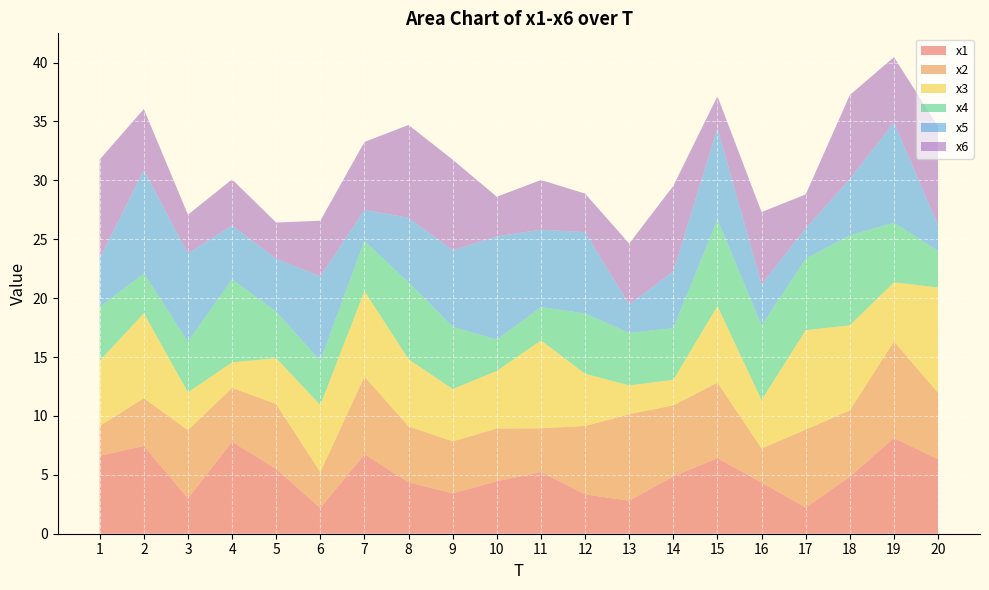

Reading left to right, transcribe all the data shown in this chart.

x1: 1=6.6	2=7.5	3=3.0	4=7.8	5=5.5	6=2.2	7=6.7	8=4.4	9=3.4	10=4.5	11=5.2	12=3.3	13=2.8	14=4.9	15=6.4	16=4.3	17=2.2	18=4.8	19=8.1	20=6.3
x2: 1=2.5	2=4.0	3=5.8	4=4.6	5=5.5	6=3.0	7=6.6	8=4.7	9=4.4	10=4.5	11=3.7	12=5.8	13=7.3	14=6.0	15=6.4	16=2.9	17=6.6	18=5.6	19=8.2	20=5.6
x3: 1=5.5	2=7.2	3=3.2	4=2.2	5=3.9	6=5.7	7=7.3	8=5.7	9=4.4	10=4.9	11=7.5	12=4.4	13=2.4	14=2.2	15=6.5	16=4.1	17=8.4	18=7.2	19=5.0	20=9.0
x4: 1=4.6	2=3.4	3=4.3	4=7.0	5=3.9	6=3.8	7=4.3	8=6.5	9=5.3	10=2.6	11=2.8	12=5.1	13=4.5	14=4.4	15=7.4	16=6.3	17=6.1	18=7.6	19=5.1	20=3.1
x5: 1=4.1	2=8.8	3=7.5	4=4.6	5=4.5	6=7.2	7=2.6	8=5.5	9=6.5	10=8.8	11=6.6	12=6.9	13=2.4	14=4.8	15=7.7	16=3.5	17=2.6	18=4.8	19=8.5	20=2.1
x6: 1=8.4	2=5.2	3=3.3	4=3.9	5=3.1	6=4.7	7=5.8	8=7.9	9=7.7	10=3.4	11=4.2	12=3.3	13=5.2	14=7.3	15=2.7	16=6.1	17=2.9	18=7.1	19=5.5	20=8.4